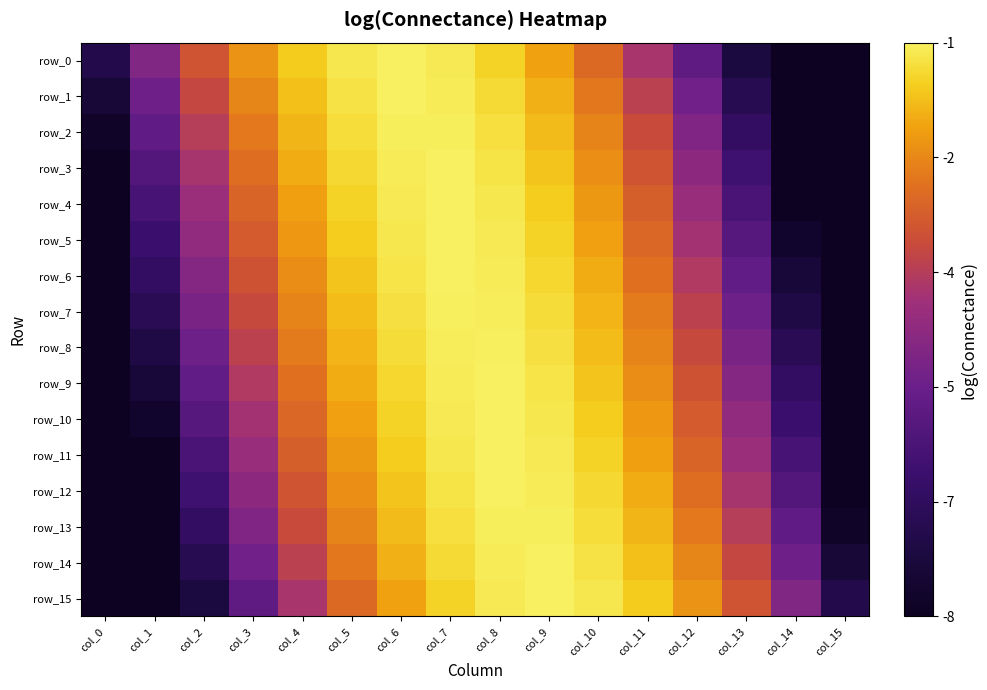

Reading left to right, list all the values displayed in this chart.

row_0: col_0=-6.9	col_1=-4.5	col_2=-2.9	col_3=-1.8	col_4=-1.1	col_5=-0.7	col_6=-0.5	col_7=-0.6	col_8=-1.0	col_9=-1.6	col_10=-2.5	col_11=-3.7	col_12=-5.3	col_13=-7.2	col_14=-8.0	col_15=-8.0
row_1: col_0=-7.4	col_1=-4.9	col_2=-3.2	col_3=-2.0	col_4=-1.2	col_5=-0.7	col_6=-0.5	col_7=-0.6	col_8=-0.9	col_9=-1.4	col_10=-2.3	col_11=-3.4	col_12=-4.9	col_13=-6.8	col_14=-8.0	col_15=-8.0
row_2: col_0=-7.8	col_1=-5.2	col_2=-3.5	col_3=-2.2	col_4=-1.4	col_5=-0.8	col_6=-0.5	col_7=-0.5	col_8=-0.8	col_9=-1.3	col_10=-2.1	col_11=-3.1	col_12=-4.6	col_13=-6.4	col_14=-8.0	col_15=-8.0
row_3: col_0=-8.0	col_1=-5.5	col_2=-3.7	col_3=-2.4	col_4=-1.5	col_5=-0.9	col_6=-0.6	col_7=-0.5	col_8=-0.7	col_9=-1.2	col_10=-1.9	col_11=-2.9	col_12=-4.3	col_13=-6.1	col_14=-8.0	col_15=-8.0
row_4: col_0=-8.0	col_1=-5.8	col_2=-4.0	col_3=-2.6	col_4=-1.6	col_5=-1.0	col_6=-0.6	col_7=-0.5	col_8=-0.7	col_9=-1.1	col_10=-1.8	col_11=-2.7	col_12=-4.0	col_13=-5.8	col_14=-8.0	col_15=-8.0
row_5: col_0=-8.0	col_1=-6.1	col_2=-4.2	col_3=-2.8	col_4=-1.8	col_5=-1.1	col_6=-0.7	col_7=-0.5	col_8=-0.6	col_9=-1.0	col_10=-1.6	col_11=-2.5	col_12=-3.8	col_13=-5.5	col_14=-7.7	col_15=-8.0
row_6: col_0=-8.0	col_1=-6.4	col_2=-4.4	col_3=-3.0	col_4=-1.9	col_5=-1.2	col_6=-0.7	col_7=-0.5	col_8=-0.6	col_9=-0.9	col_10=-1.5	col_11=-2.4	col_12=-3.6	col_13=-5.2	col_14=-7.3	col_15=-8.0
row_7: col_0=-8.0	col_1=-6.7	col_2=-4.7	col_3=-3.2	col_4=-2.1	col_5=-1.3	col_6=-0.8	col_7=-0.5	col_8=-0.6	col_9=-0.8	col_10=-1.4	col_11=-2.2	col_12=-3.4	col_13=-4.9	col_14=-7.0	col_15=-8.0
row_8: col_0=-8.0	col_1=-7.0	col_2=-4.9	col_3=-3.4	col_4=-2.2	col_5=-1.4	col_6=-0.8	col_7=-0.6	col_8=-0.5	col_9=-0.8	col_10=-1.3	col_11=-2.1	col_12=-3.2	col_13=-4.7	col_14=-6.7	col_15=-8.0
row_9: col_0=-8.0	col_1=-7.3	col_2=-5.2	col_3=-3.6	col_4=-2.4	col_5=-1.5	col_6=-0.9	col_7=-0.6	col_8=-0.5	col_9=-0.7	col_10=-1.2	col_11=-1.9	col_12=-3.0	col_13=-4.4	col_14=-6.4	col_15=-8.0
row_10: col_0=-8.0	col_1=-7.7	col_2=-5.5	col_3=-3.8	col_4=-2.5	col_5=-1.6	col_6=-1.0	col_7=-0.6	col_8=-0.5	col_9=-0.7	col_10=-1.1	col_11=-1.8	col_12=-2.8	col_13=-4.2	col_14=-6.1	col_15=-8.0
row_11: col_0=-8.0	col_1=-8.0	col_2=-5.8	col_3=-4.0	col_4=-2.7	col_5=-1.8	col_6=-1.1	col_7=-0.7	col_8=-0.5	col_9=-0.6	col_10=-1.0	col_11=-1.6	col_12=-2.6	col_13=-4.0	col_14=-5.8	col_15=-8.0
row_12: col_0=-8.0	col_1=-8.0	col_2=-6.1	col_3=-4.3	col_4=-2.9	col_5=-1.9	col_6=-1.2	col_7=-0.7	col_8=-0.5	col_9=-0.6	col_10=-0.9	col_11=-1.5	col_12=-2.4	col_13=-3.7	col_14=-5.5	col_15=-8.0
row_13: col_0=-8.0	col_1=-8.0	col_2=-6.4	col_3=-4.6	col_4=-3.1	col_5=-2.1	col_6=-1.3	col_7=-0.8	col_8=-0.5	col_9=-0.5	col_10=-0.8	col_11=-1.4	col_12=-2.2	col_13=-3.5	col_14=-5.2	col_15=-7.8
row_14: col_0=-8.0	col_1=-8.0	col_2=-6.8	col_3=-4.9	col_4=-3.4	col_5=-2.3	col_6=-1.4	col_7=-0.9	col_8=-0.6	col_9=-0.5	col_10=-0.7	col_11=-1.2	col_12=-2.0	col_13=-3.2	col_14=-4.9	col_15=-7.4
row_15: col_0=-8.0	col_1=-8.0	col_2=-7.2	col_3=-5.3	col_4=-3.7	col_5=-2.5	col_6=-1.6	col_7=-1.0	col_8=-0.6	col_9=-0.5	col_10=-0.7	col_11=-1.1	col_12=-1.8	col_13=-2.9	col_14=-4.5	col_15=-6.9